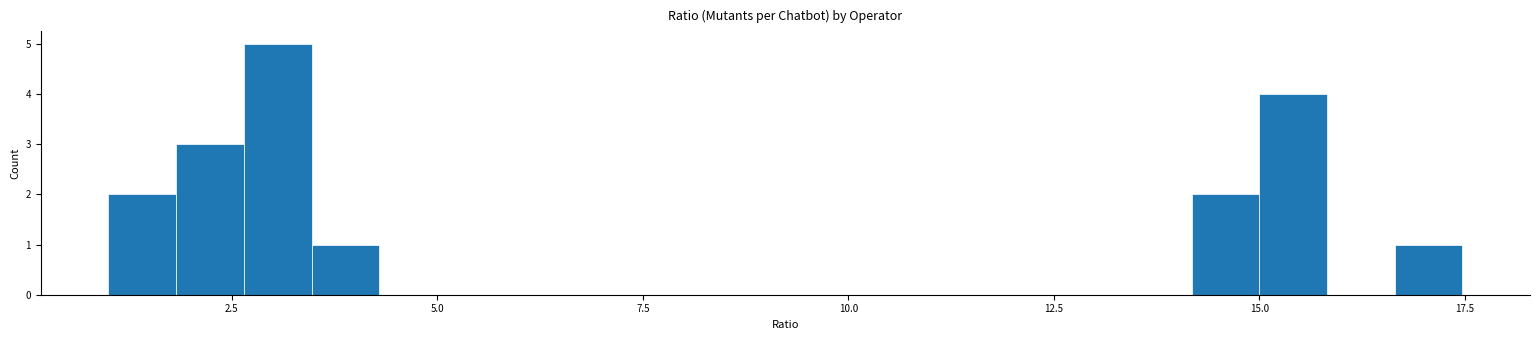

Around what value on the x-axis is the tallest bar? Give the approximate position of its centre, as read against the axis.

3.0